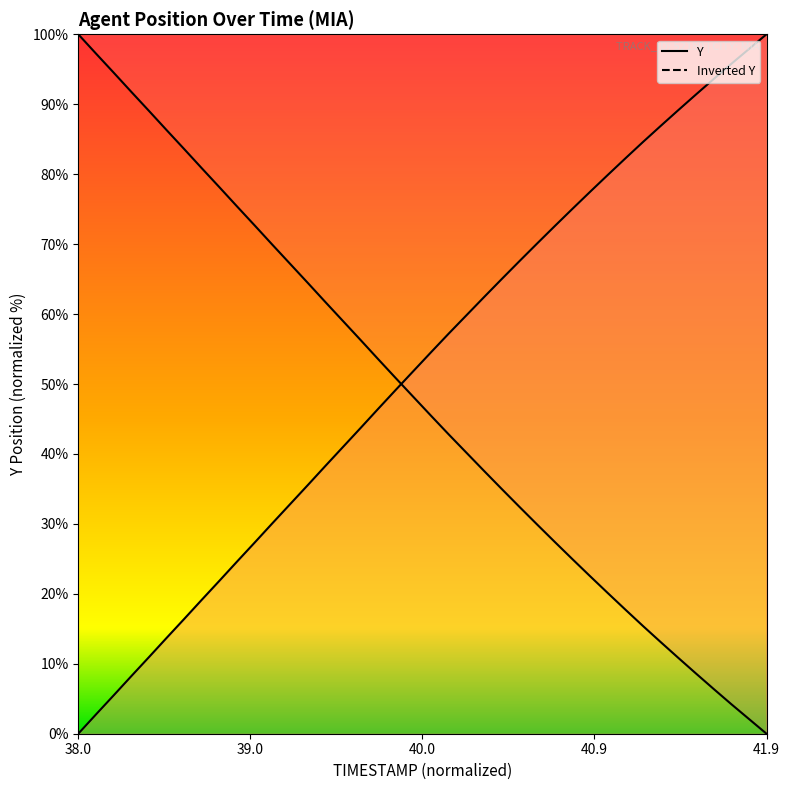

The value of TIMESTAMP at 40.9 is 77.5. True or false?

True